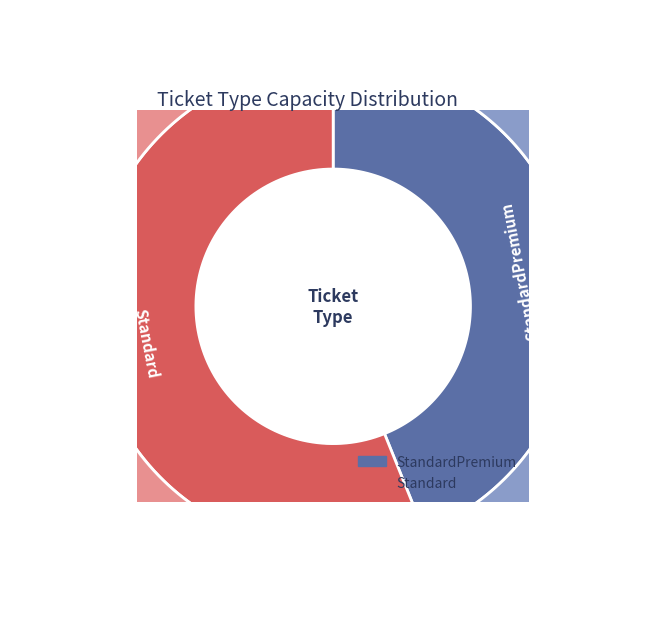

True or false: StandardPremium accounts for 50% of the total.

False